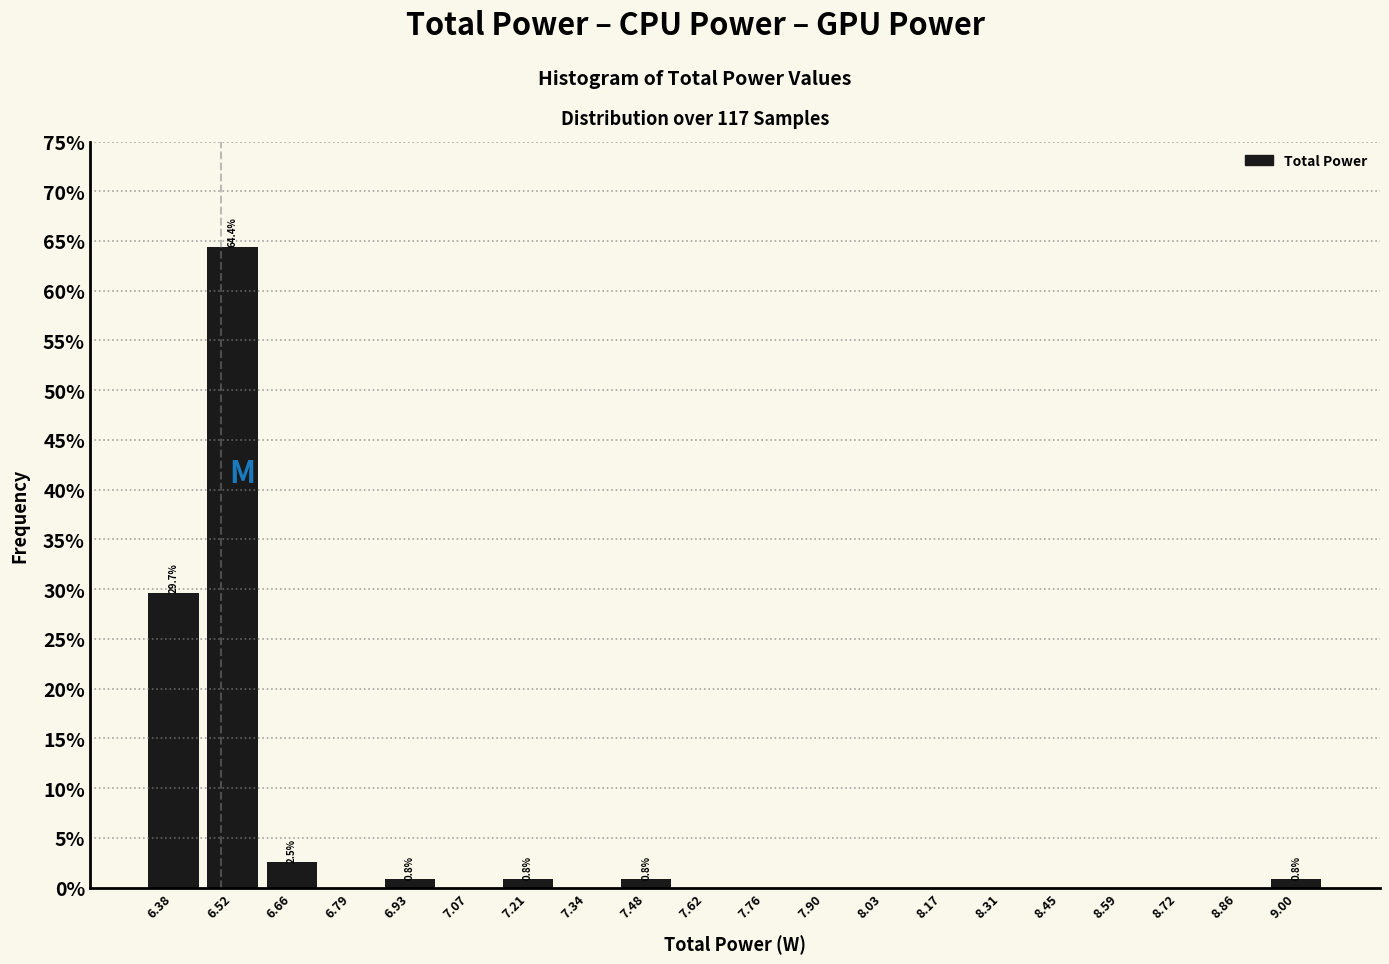

Which range on the x-axis has the tallest bar?

6.44 to 6.58